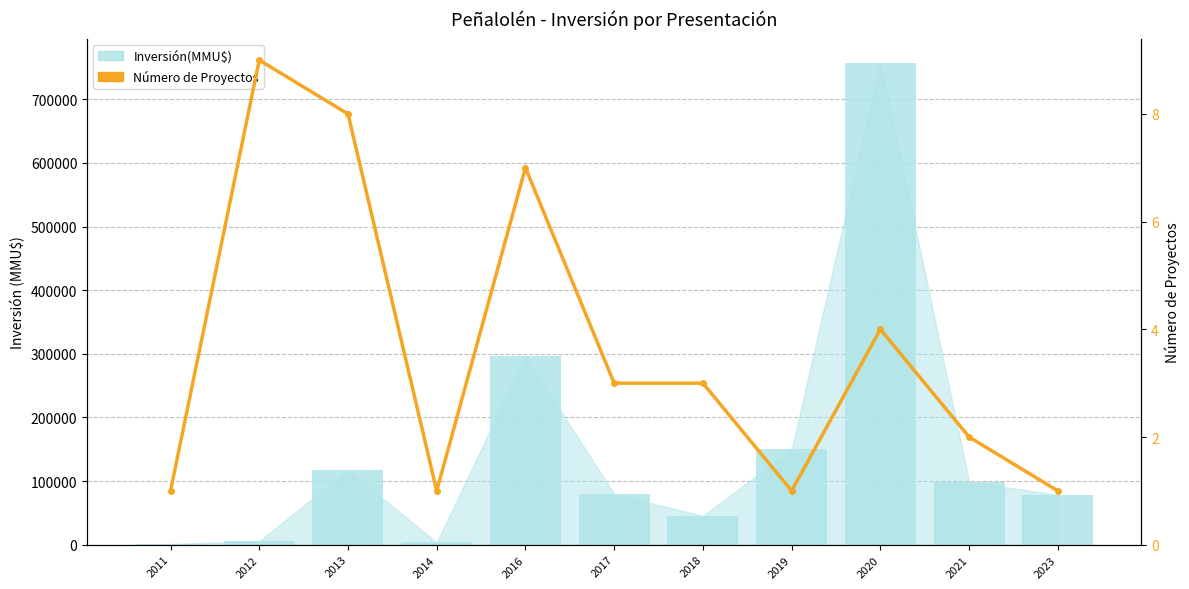

The Número de Proyectos series shows 1 at 2019. True or false?

True